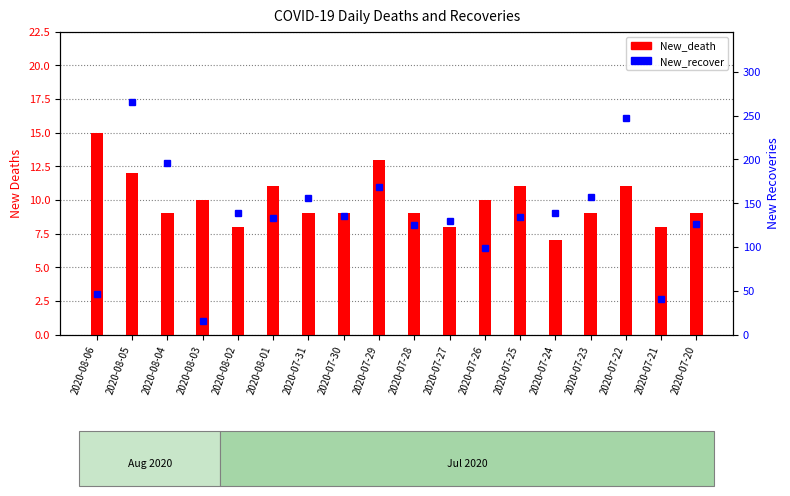

What position from the left is 2020-08-02?

5